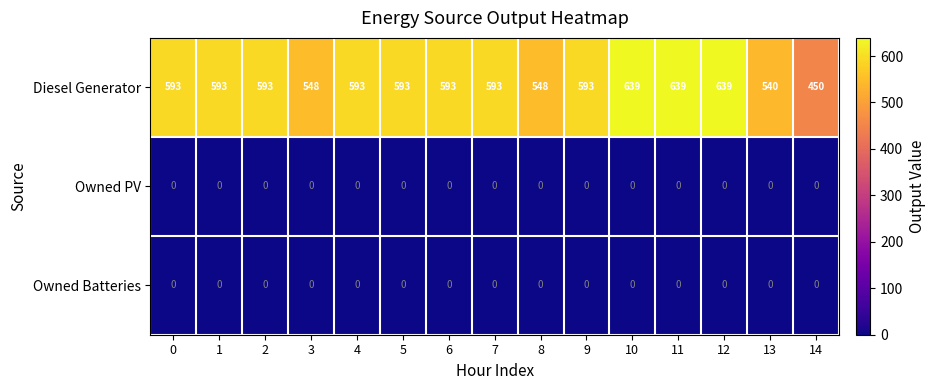

Which series has the widest spread of values?

Diesel Generator